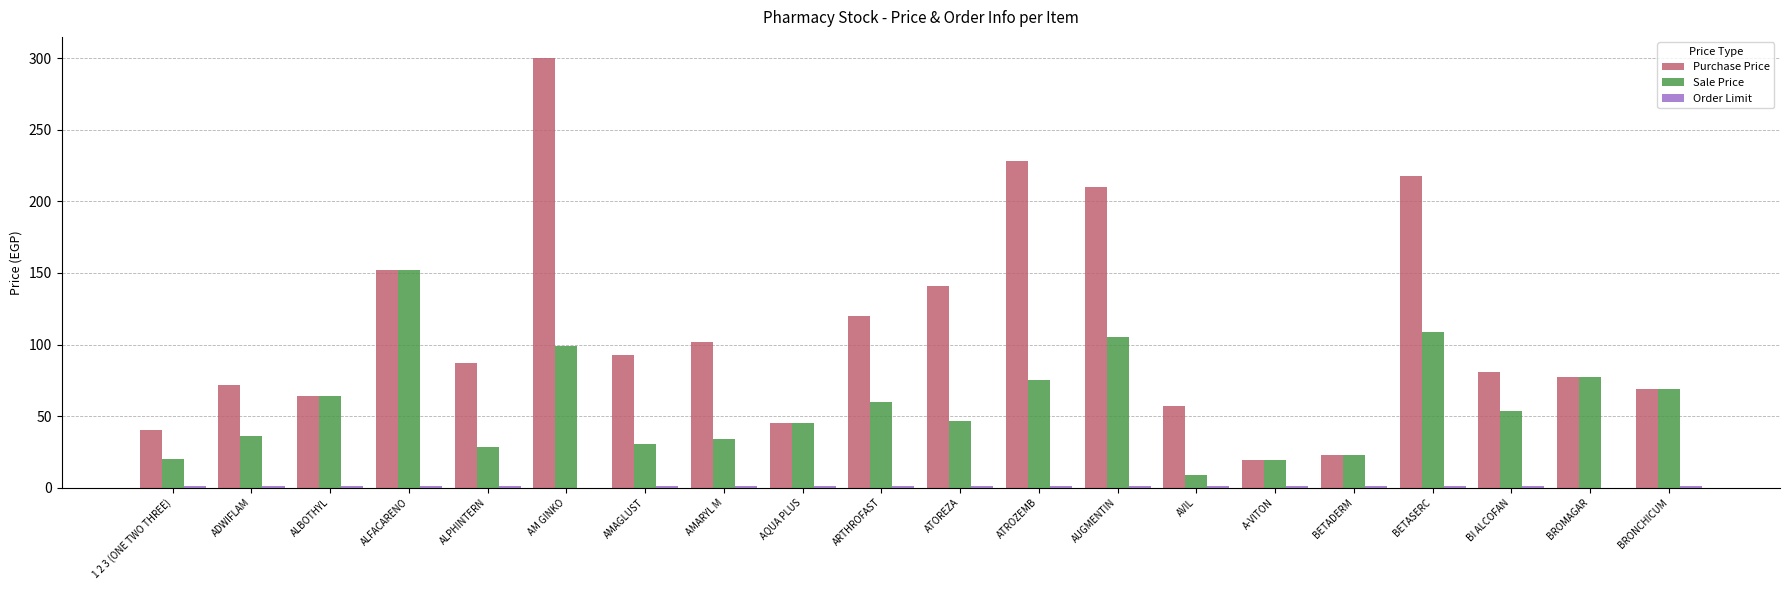

What is the maximum value shown in the chart?

300.0